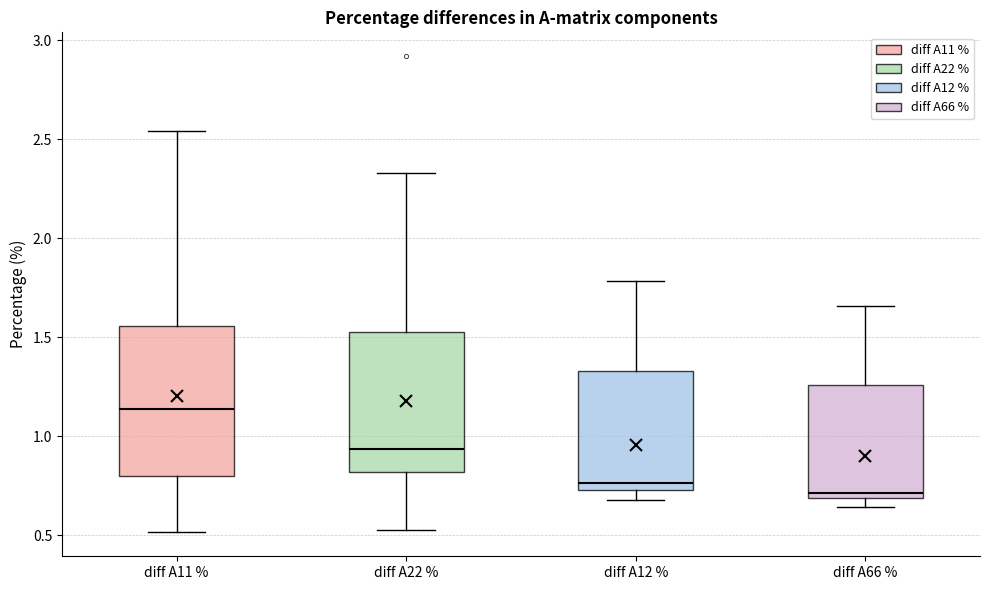

Where does the lower whisker of the box for diff A22 % end on the y-axis? The values are not printed on the chart, so give them approximately, as read against the axis.

0.55